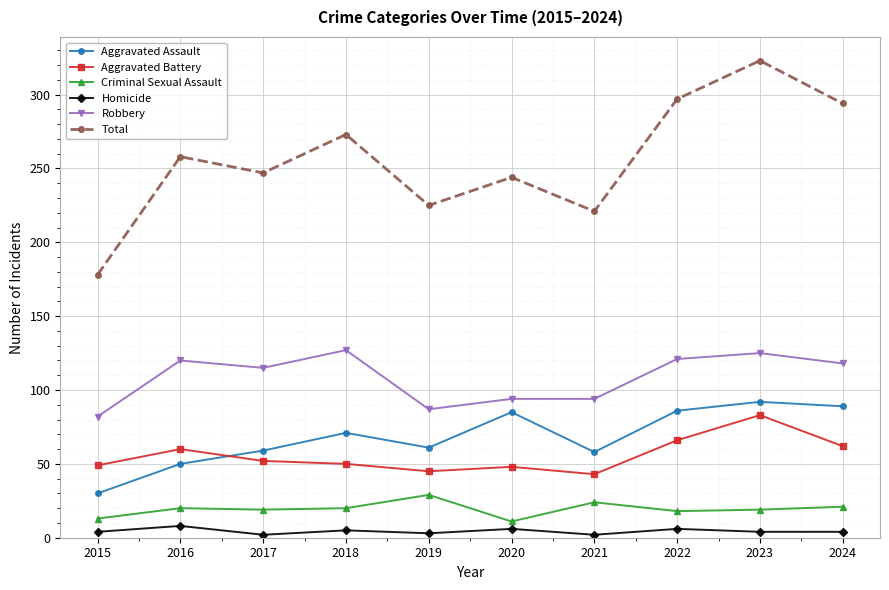

The Robbery series shows 120 at 2016. True or false?

True